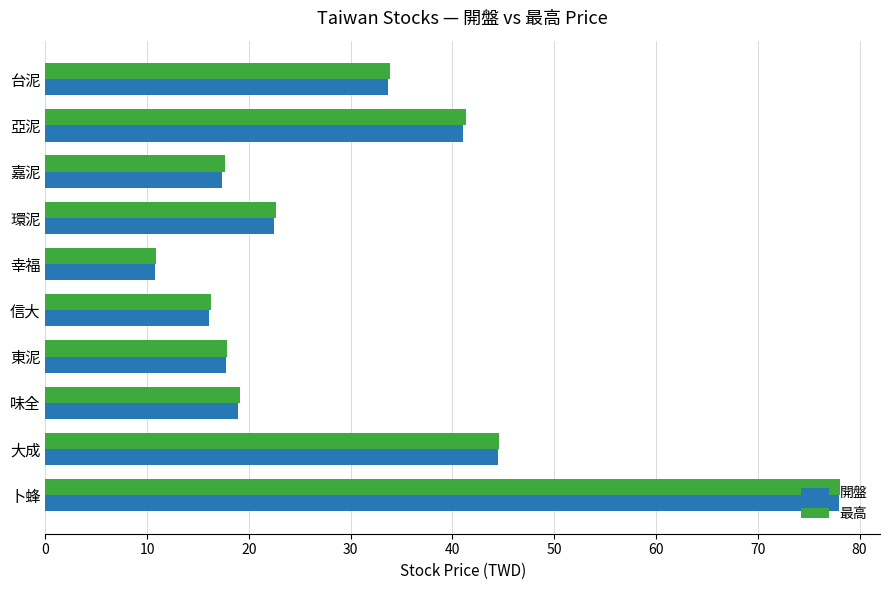

What is the total value across all series at 味全?

38.1